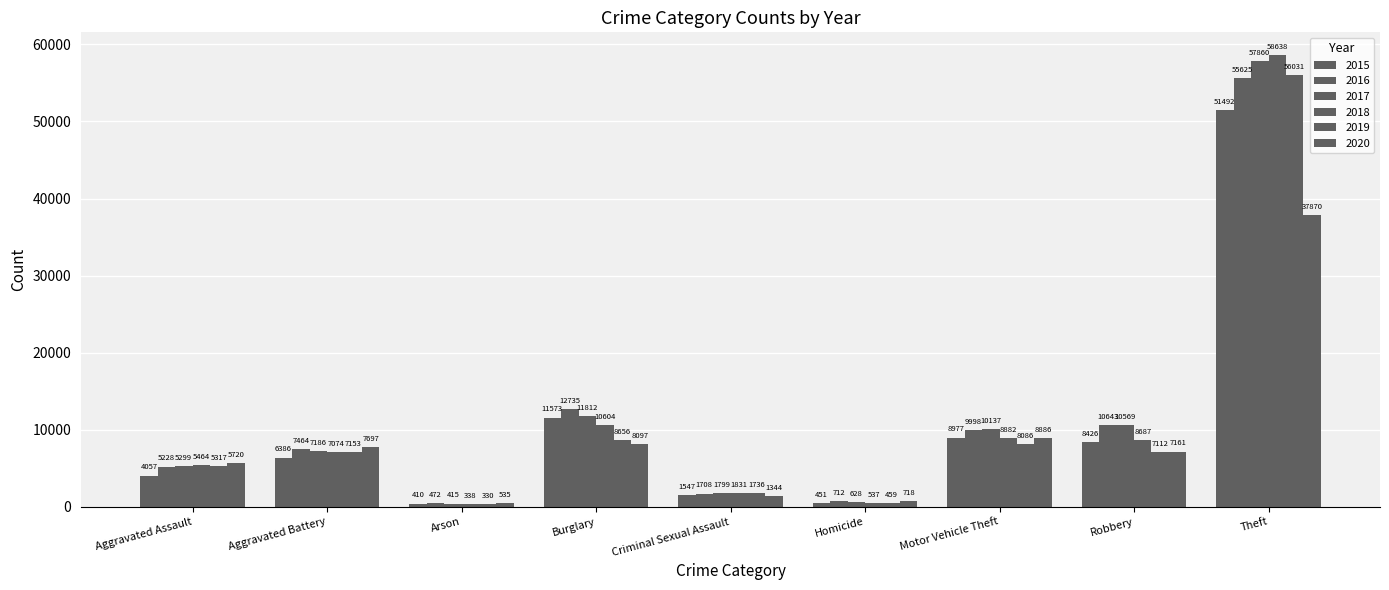

Which series has the largest range (max minus min)?

2018